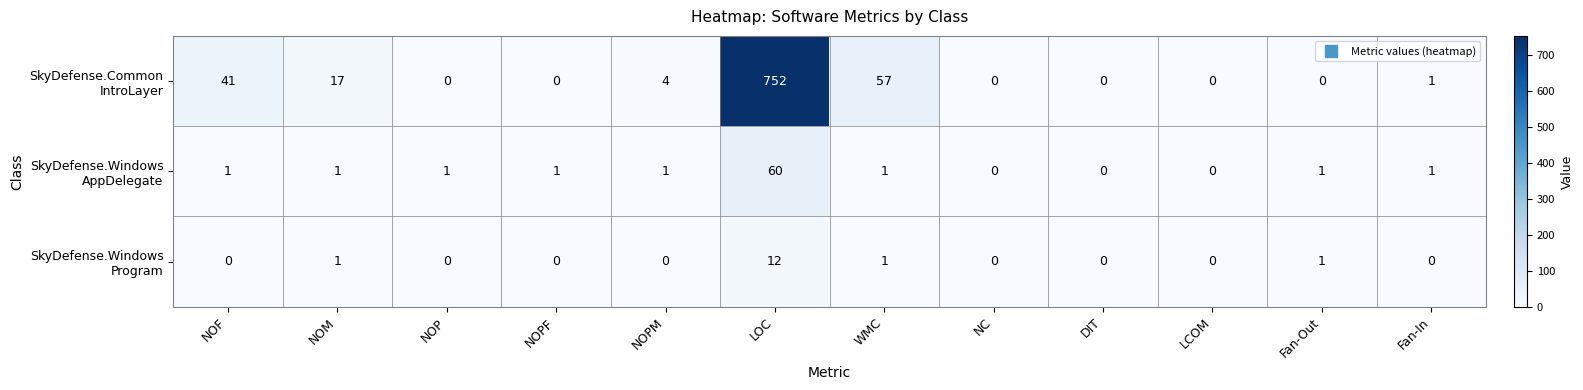

What is the total value across all series at NOM?

19